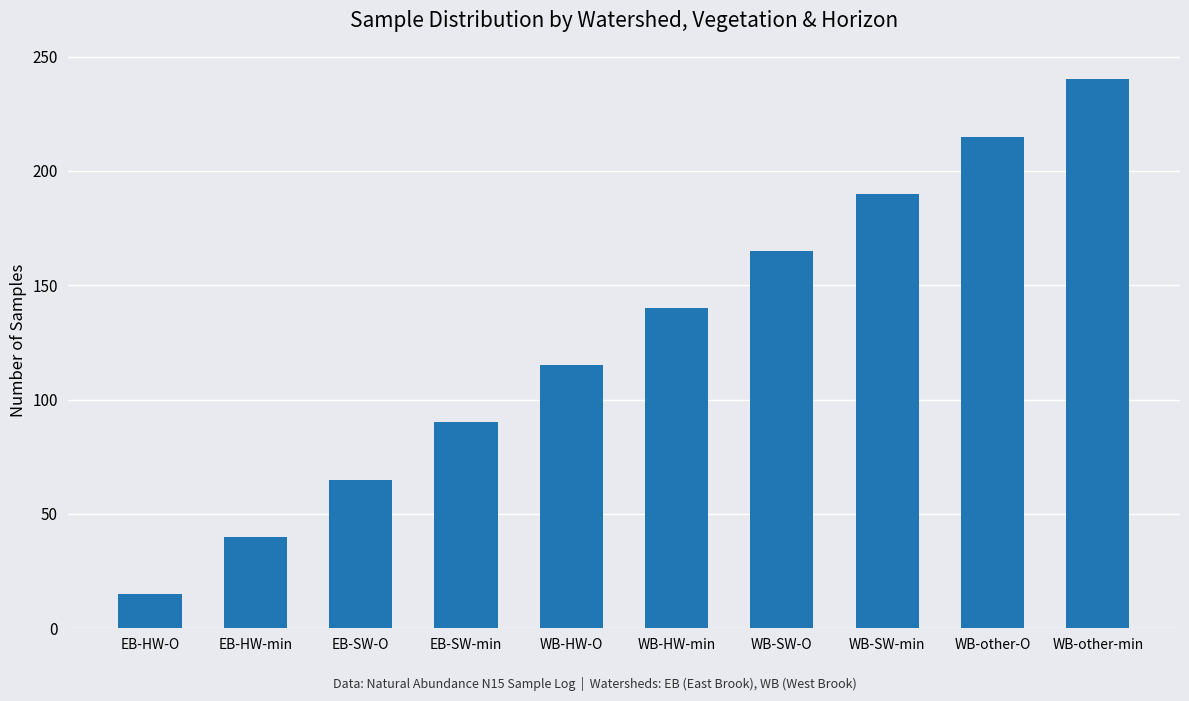

Read the value at WB-HW-min.

140